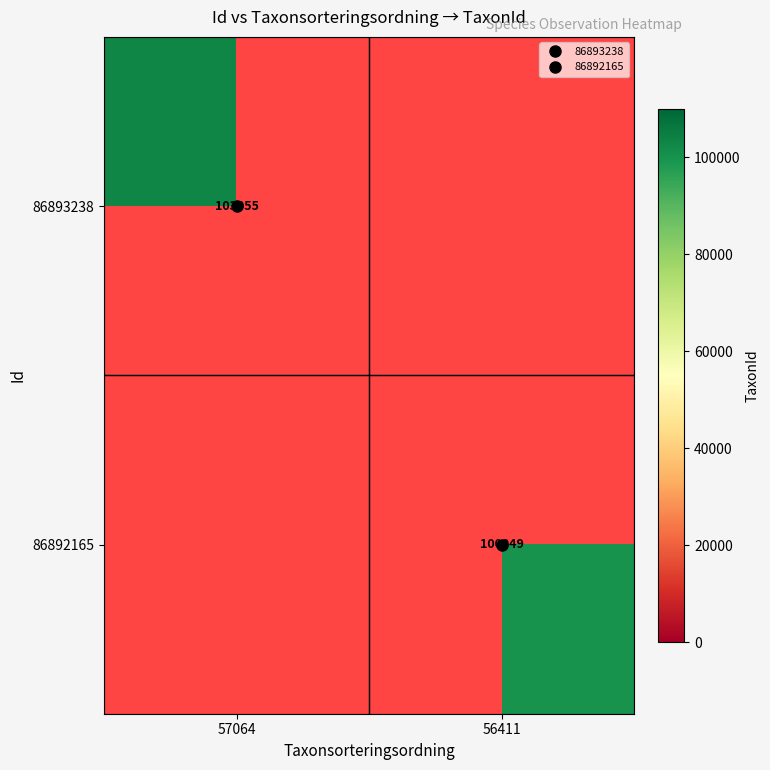

Which category has the lowest value in the 86893238 series?

57064